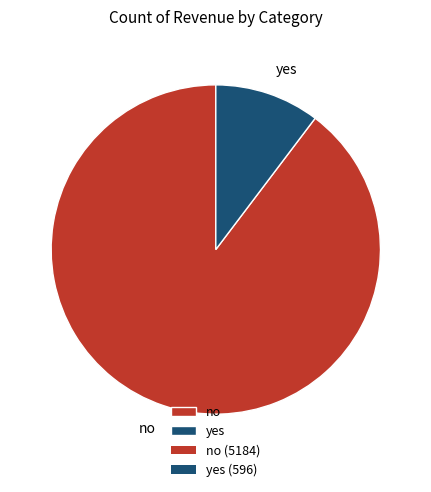

Does yes account for over 50% of the chart?

No